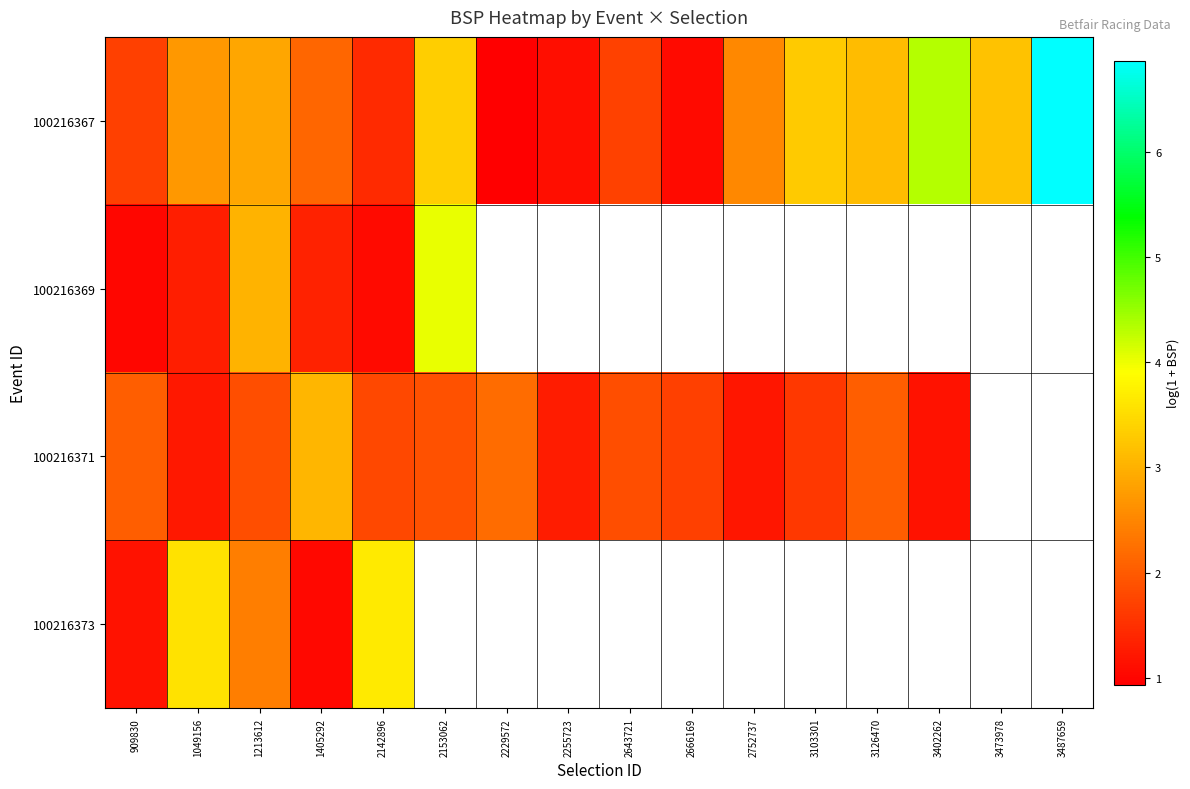

How many positive values does the 100216369 series have?

6